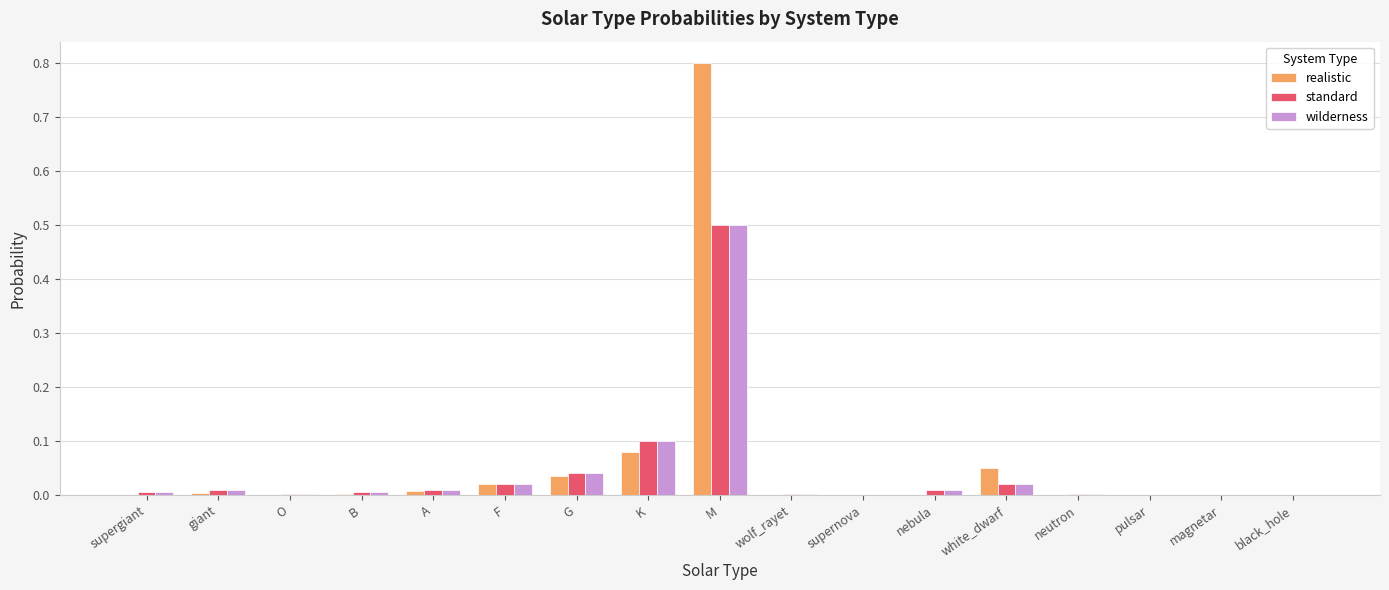

Which category has the highest value in the wilderness series?

M